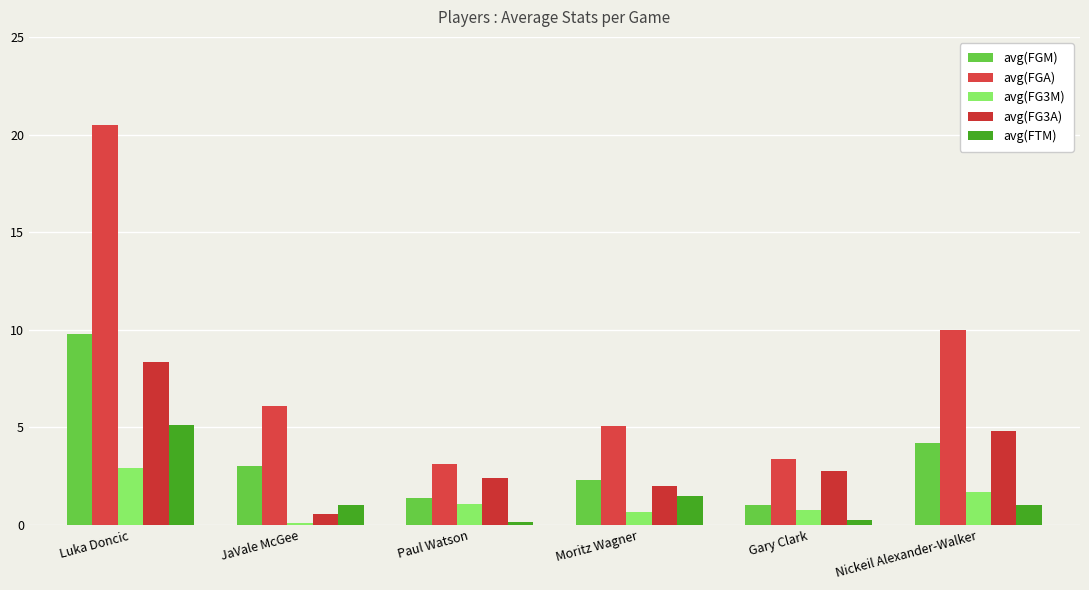

How many bars are there in total?

30